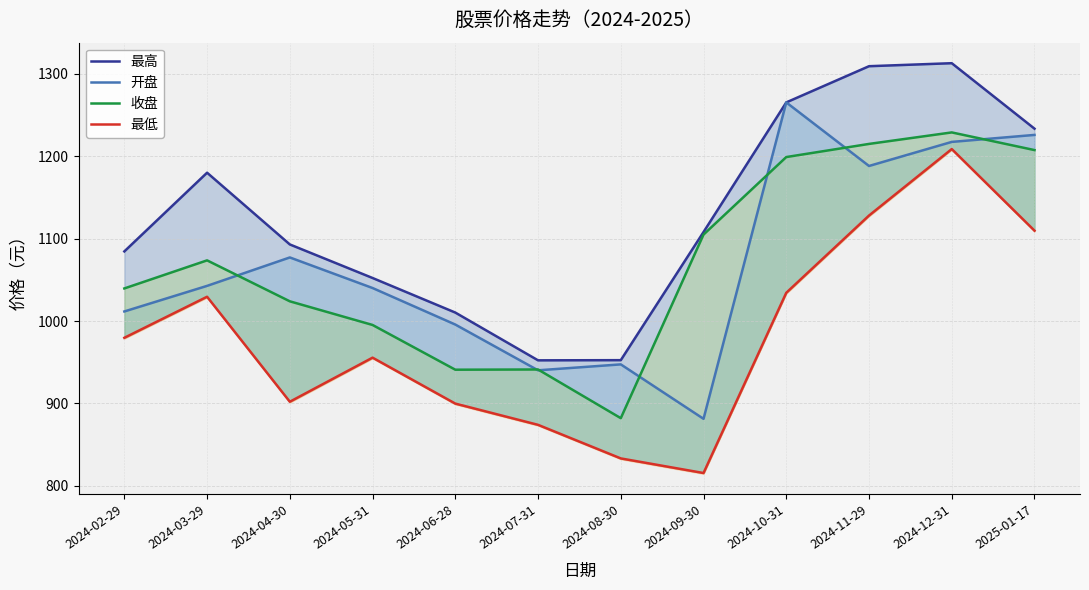

What is the difference between the 收盘 values at 2024-02-29 and 2024-05-31?

44.3